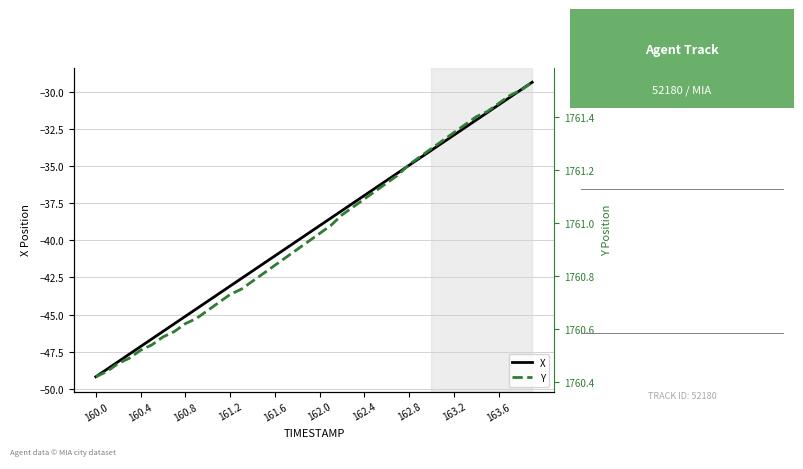

The X series shows -8.9 at 163.6. True or false?

False